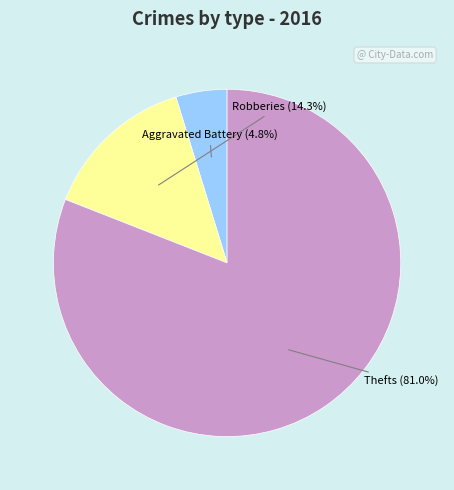

Is there a majority slice in this chart?

Yes